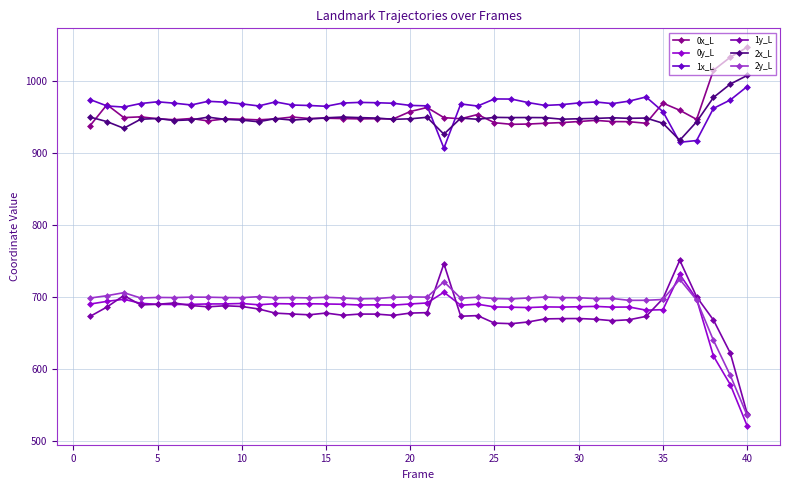

What is the minimum value shown in the chart?

521.6